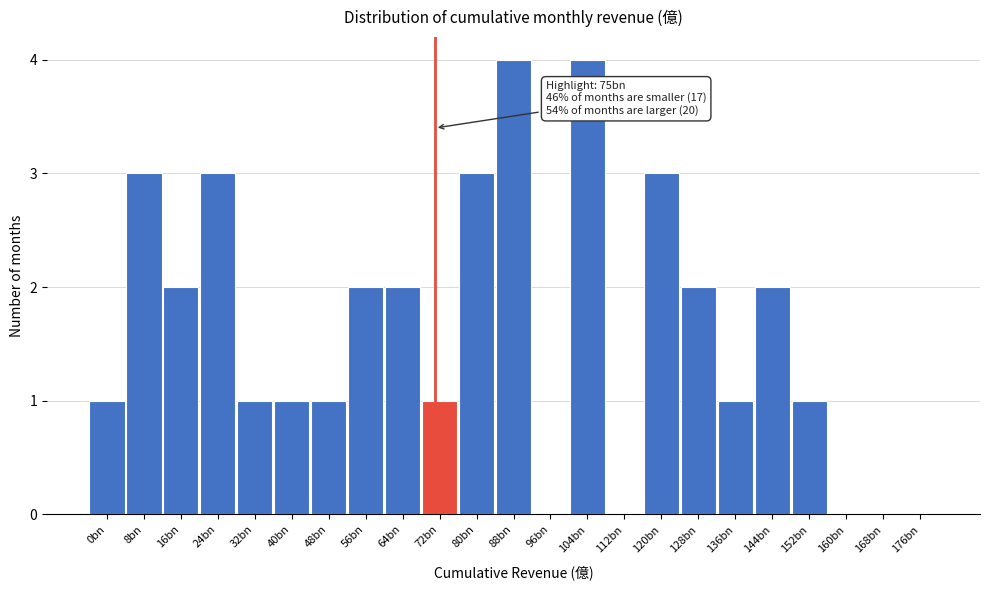

Reading left to right, list all the values displayed in this chart.

0bn=1	8bn=3	16bn=2	24bn=3	32bn=1	40bn=1	48bn=1	56bn=2	64bn=2	72bn=1	80bn=3	88bn=4	96bn=0	104bn=4	112bn=0	120bn=3	128bn=2	136bn=1	144bn=2	152bn=1	160bn=0	168bn=0	176bn=0